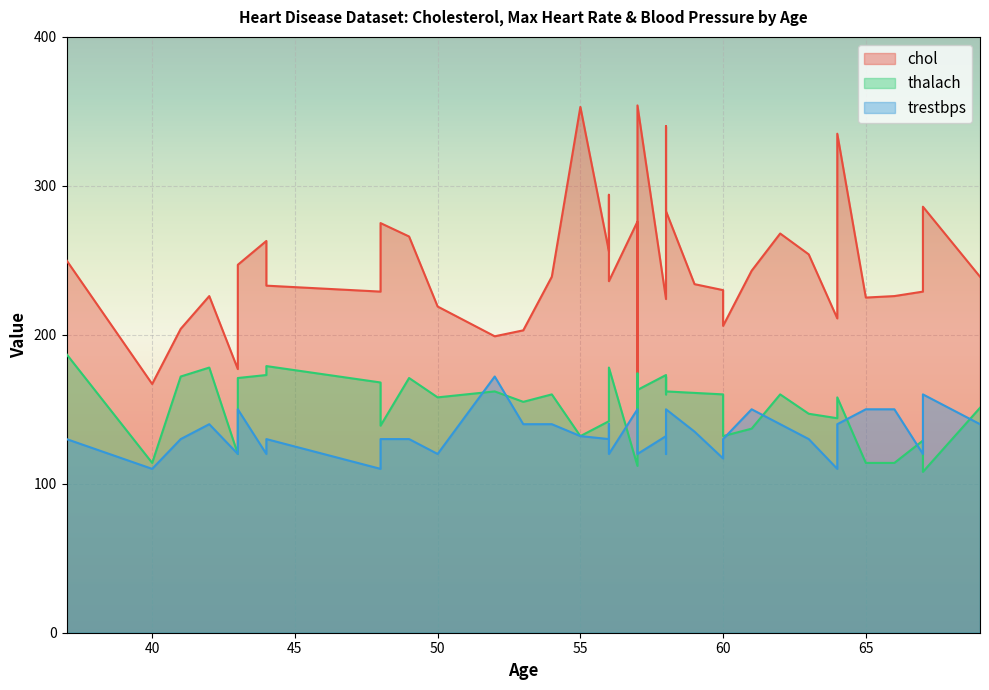

How many interior local valleys does the thalach series have?

14